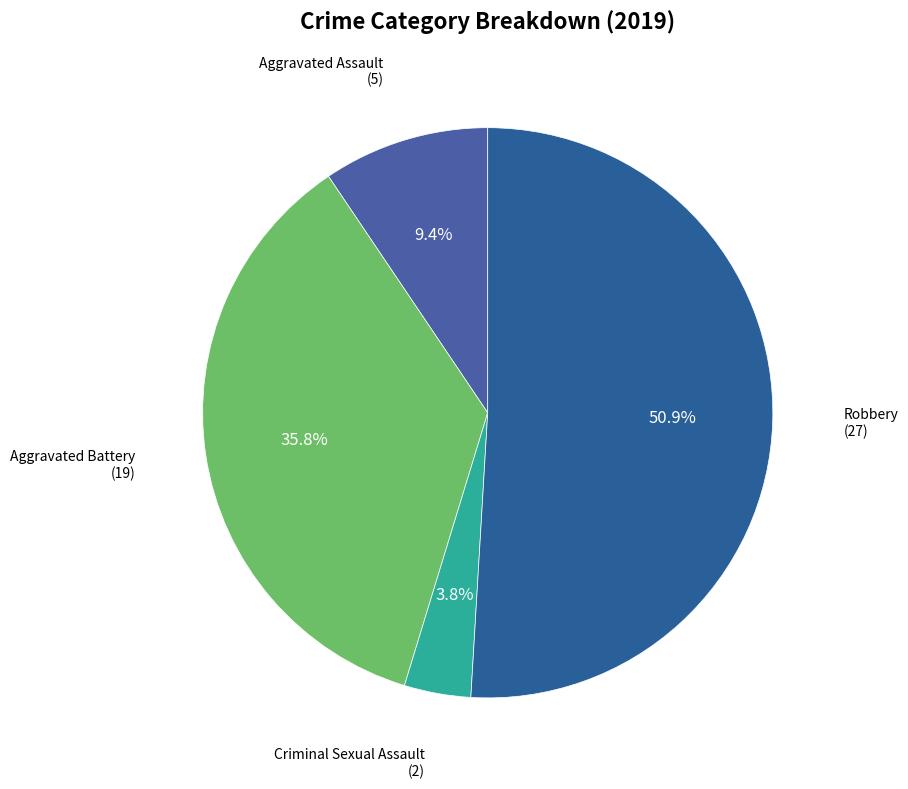

What is the largest slice in the pie chart?

Robbery